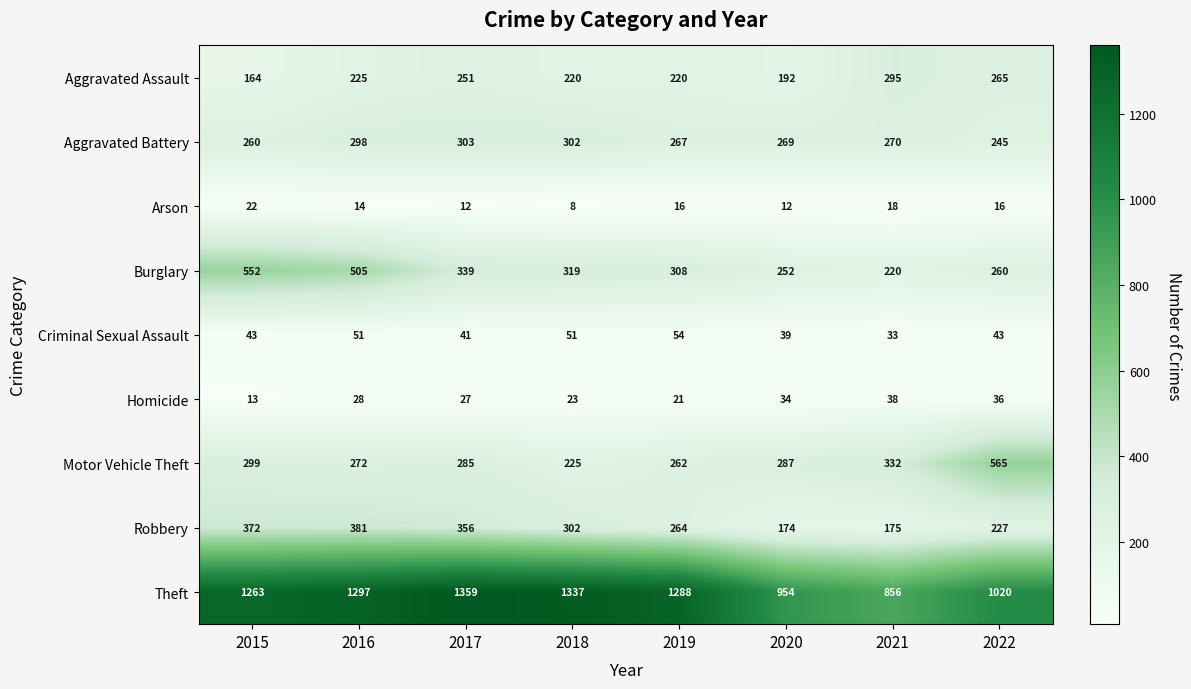

What is the difference between the second highest and minimum values in the Burglary series?

285